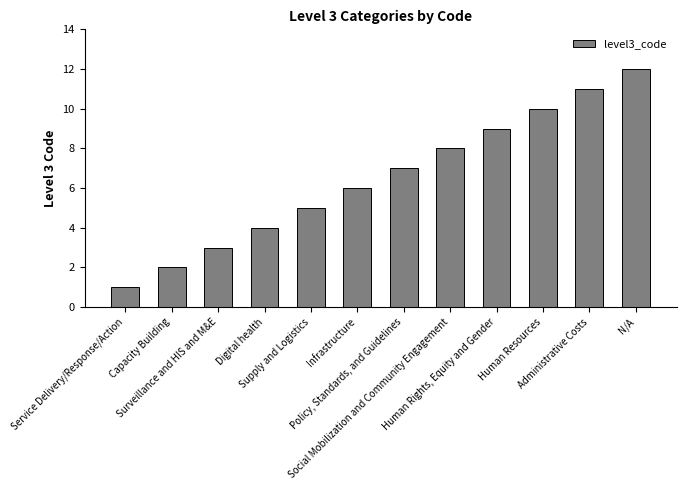

List the labels in order of value, smallest first.

Service Delivery/Response/Action, Capacity Building, Surveillance and HIS and M&E, Digital health, Supply and Logistics, Infrastructure, Policy, Standards, and Guidelines, Social Mobilization and Community Engagement, Human Rights, Equity and Gender, Human Resources, Administrative Costs, N/A